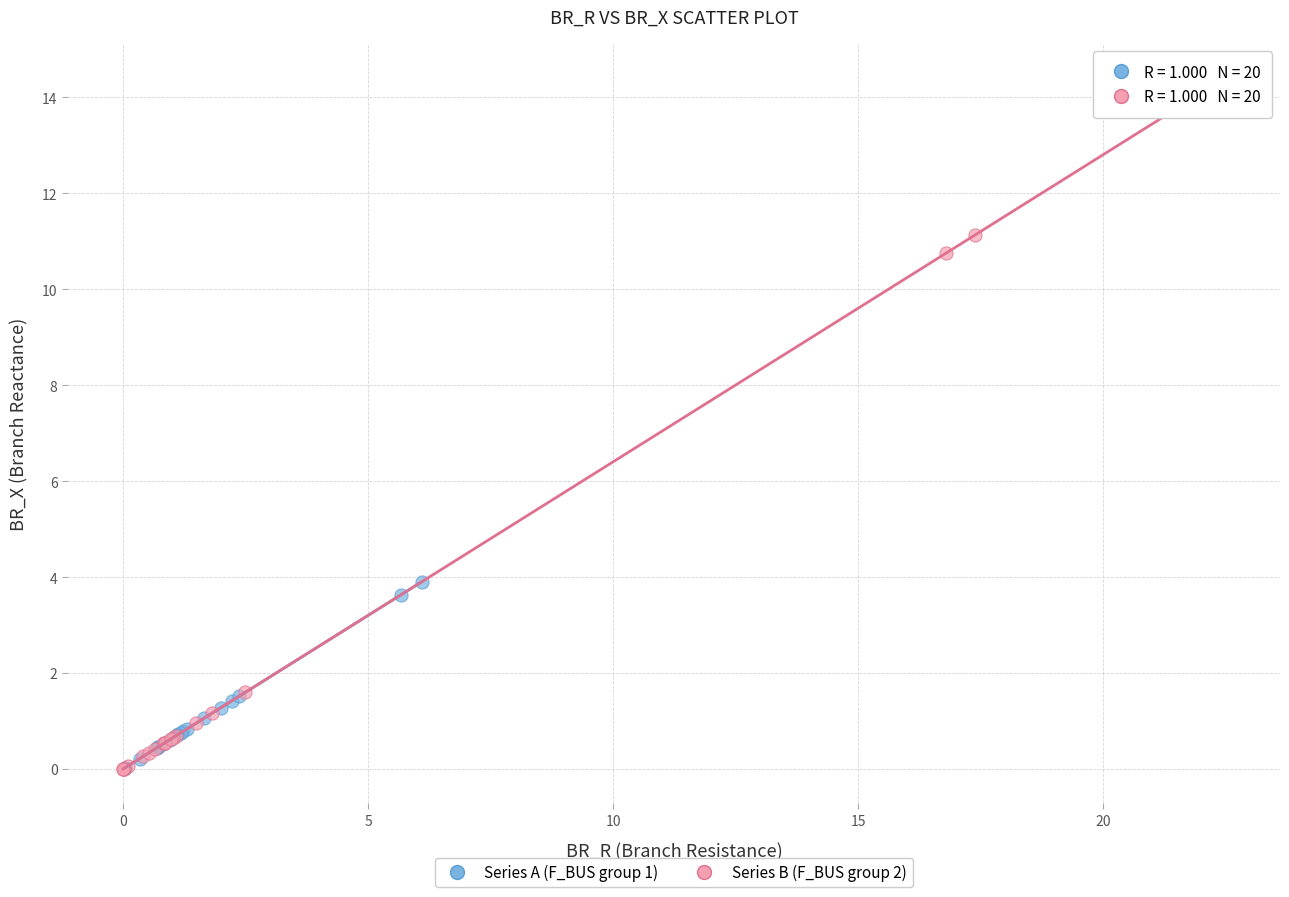

Which series reaches the maximum Y coordinate?

Series B (F_BUS group 2)